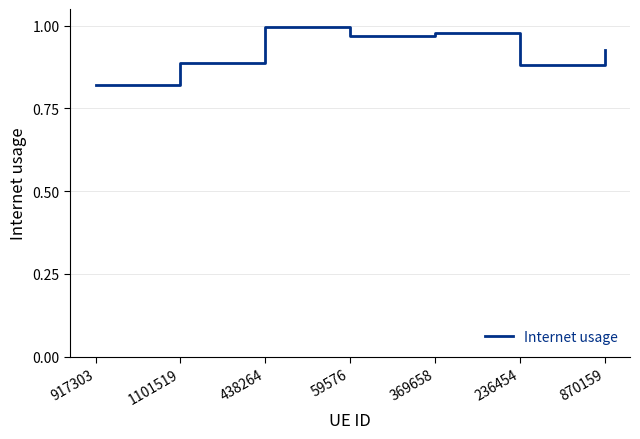

How many categories are shown in the chart?

7